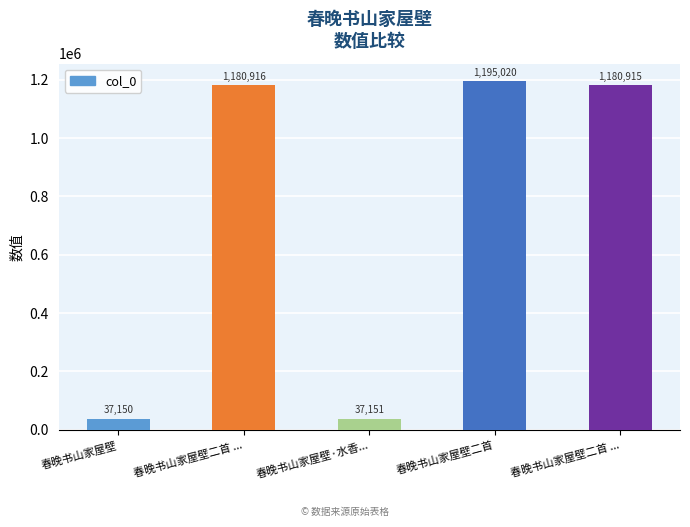

Reading left to right, list all the values displayed in this chart.

37150	1180916	37151	1195020	1180915